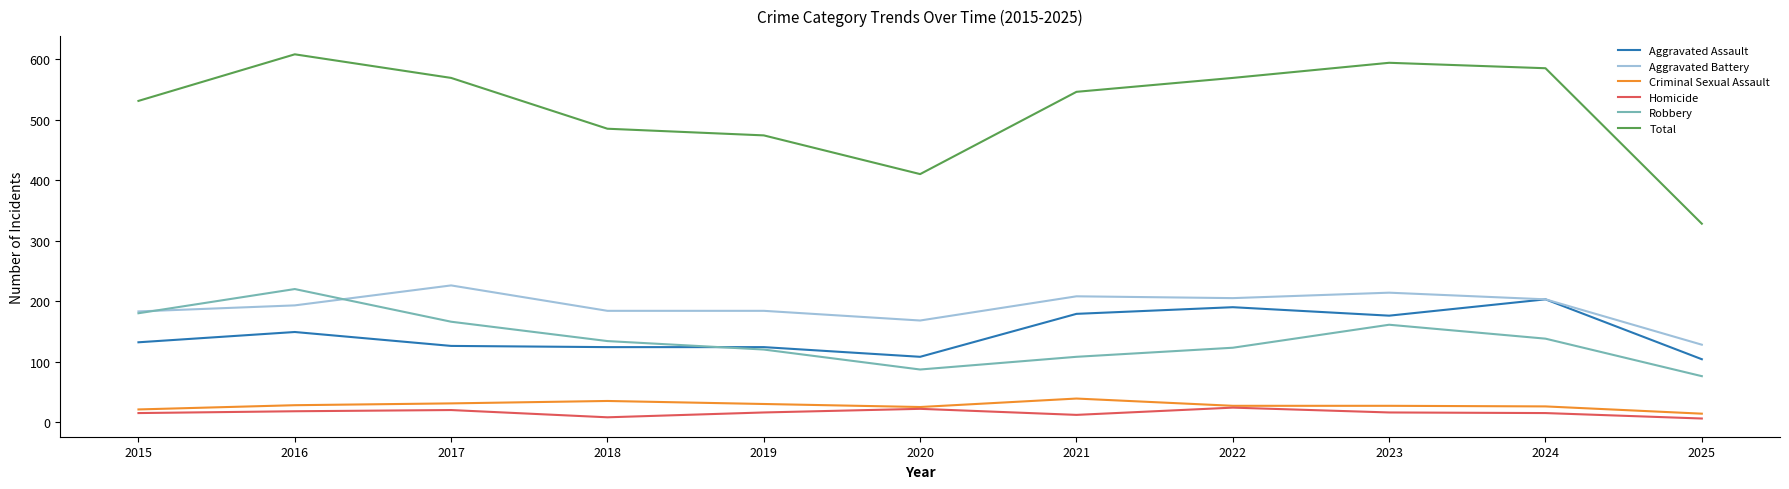

What is the sum of the Robbery values at 2020 and 2017?

253